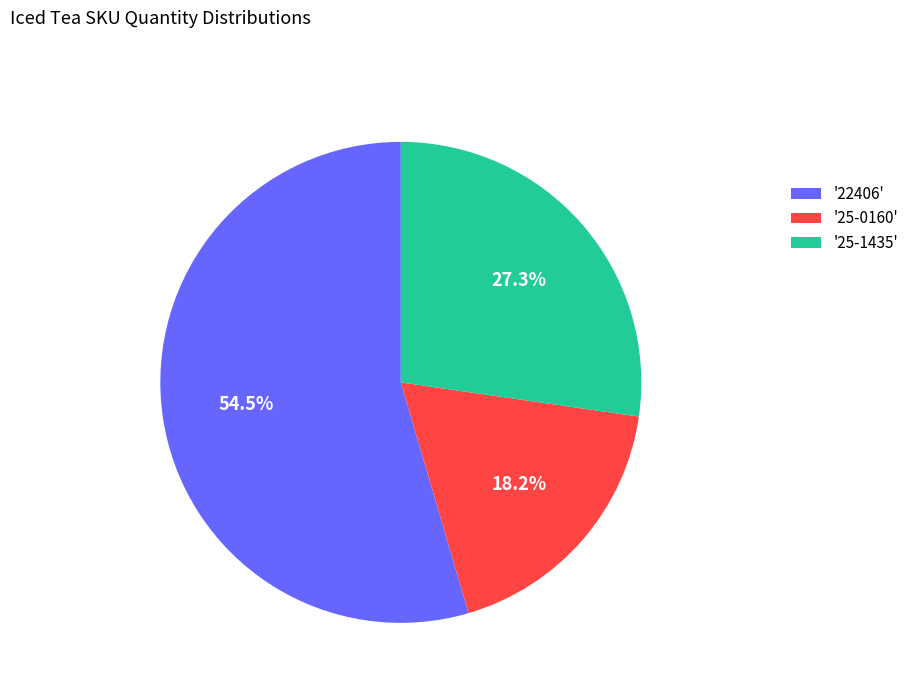

Is the sum of '25-1435' and '25-0160' greater than half?

No